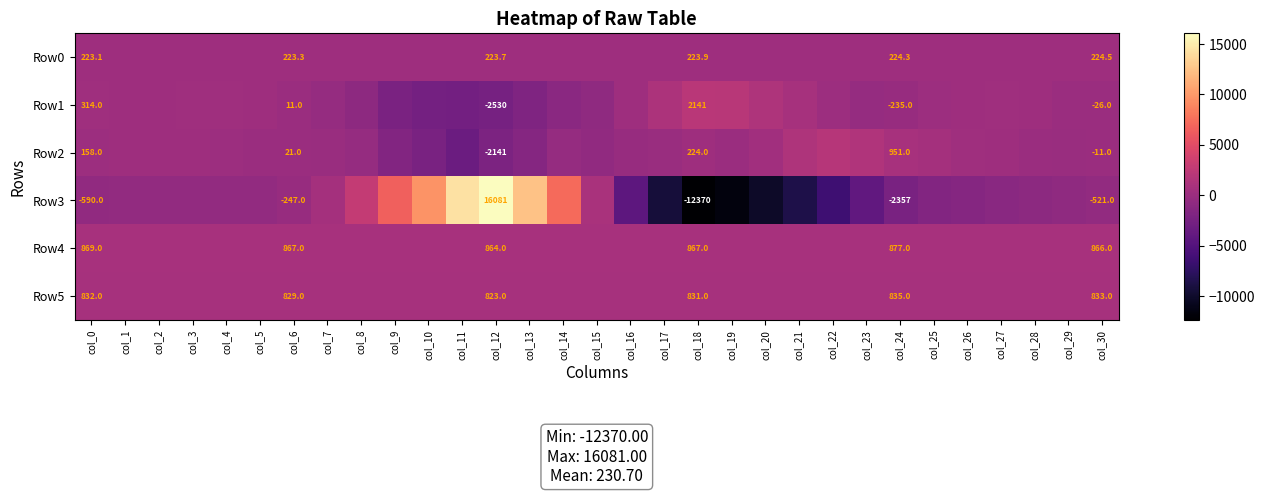

The value of Row2 at col_21 is 1389.0. True or false?

True